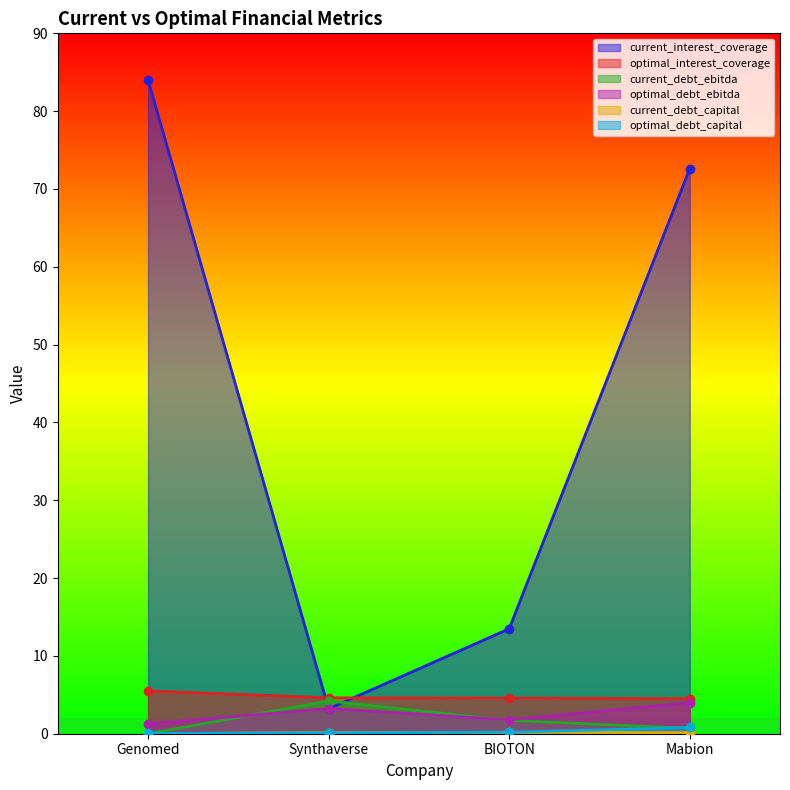

What are all the series names shown in the legend?

current_interest_coverage, optimal_interest_coverage, current_debt_ebitda, optimal_debt_ebitda, current_debt_capital, optimal_debt_capital